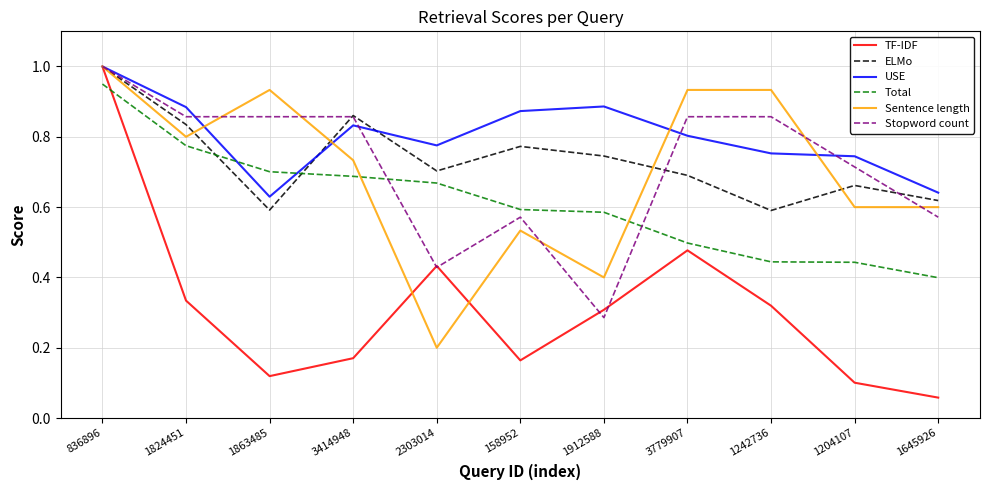

Where is Total nearest to the value 0?

1645926